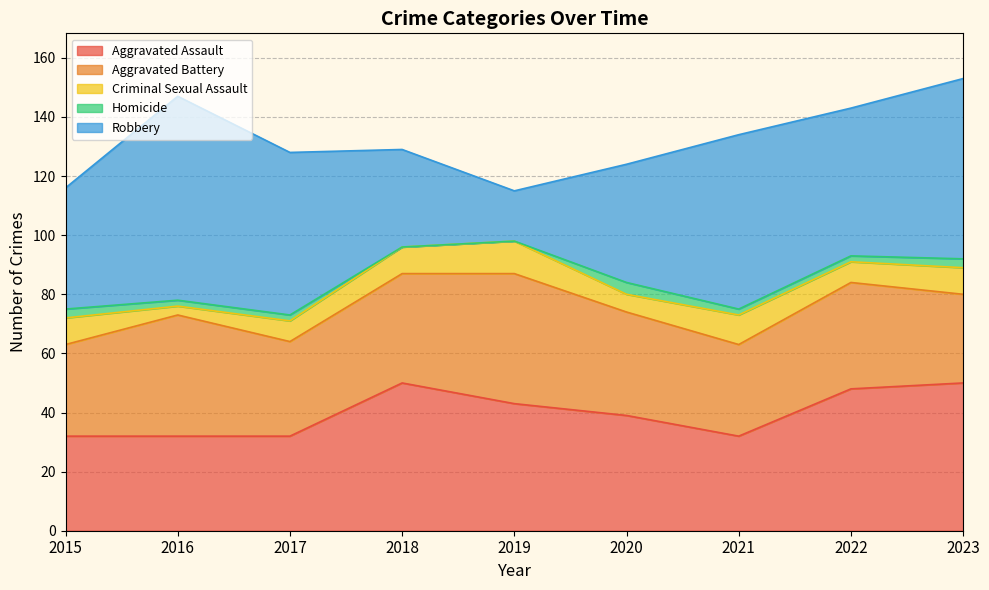

Read the Aggravated Assault value at 2017.

32